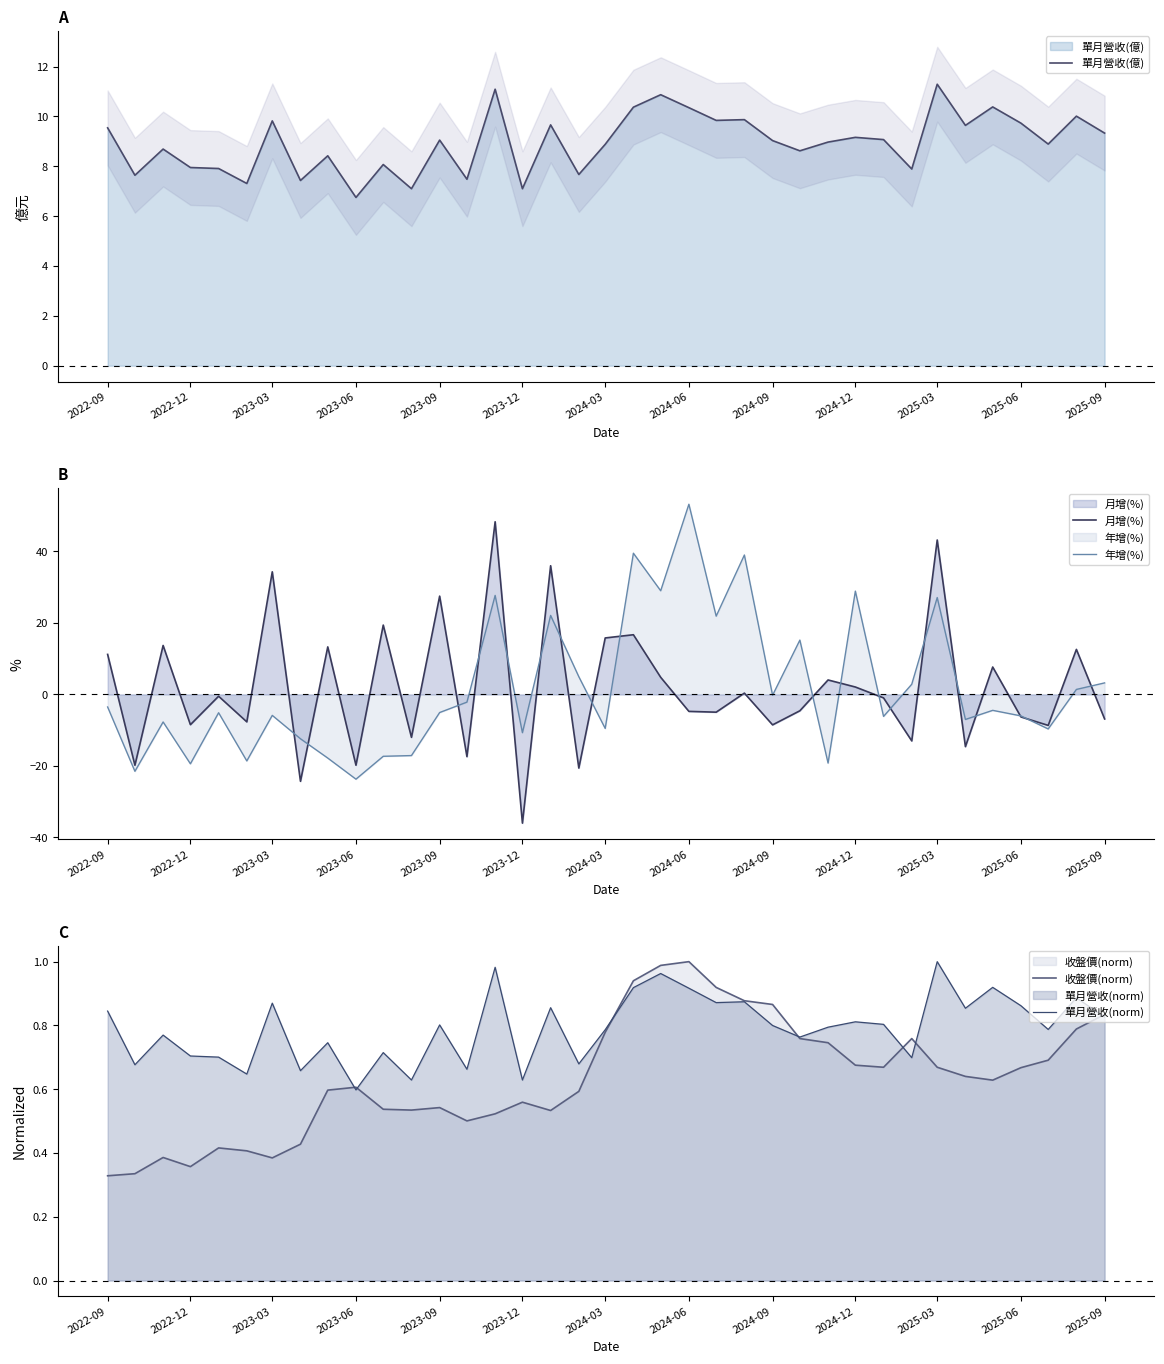

In 單月營收(norm), how many points are lower than both neighbors (excluding endpoints)?

13